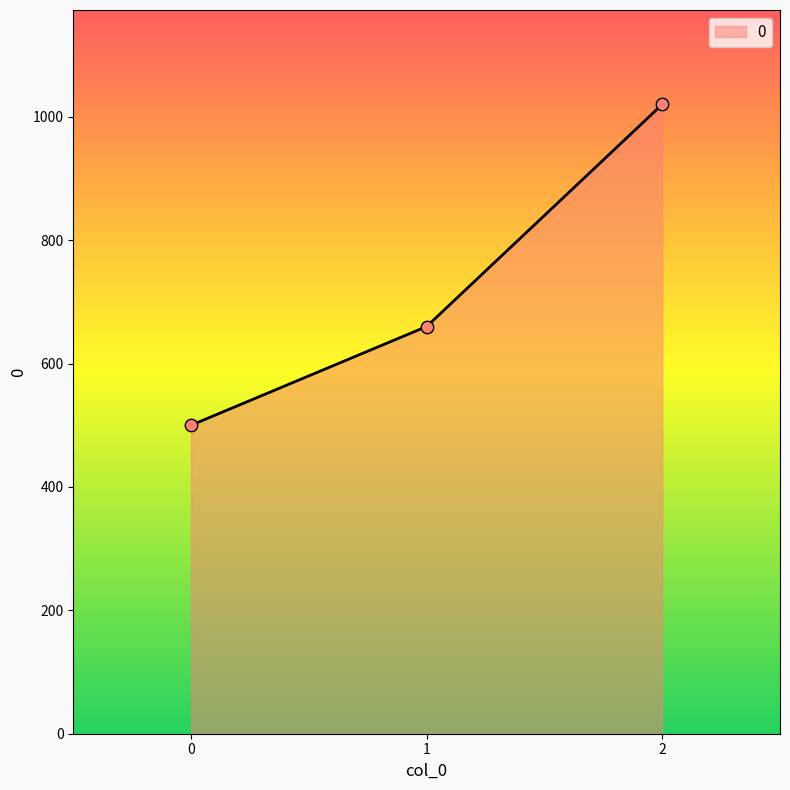

Between 1 and 0, which is larger?

1